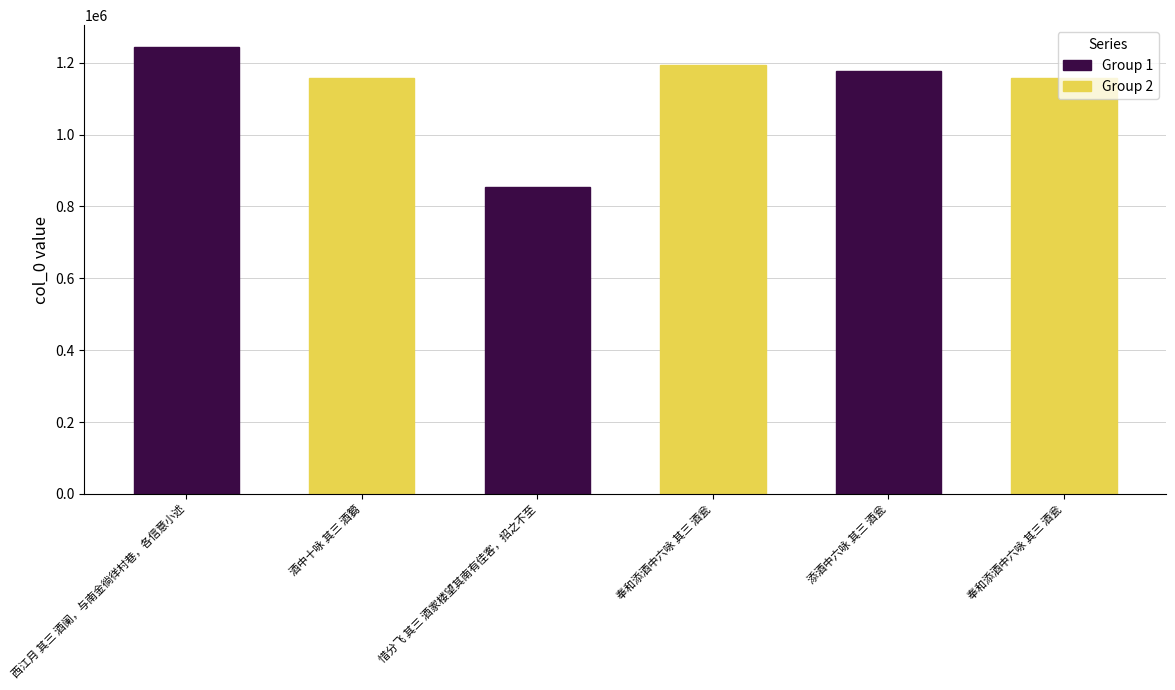

Which series changed the most between 西江月 其三 酒阑，与南金徜徉村巷，各信意小述 and 惜分飞 其三 酒家楼望其南有佳客，招之不至?

Group 1